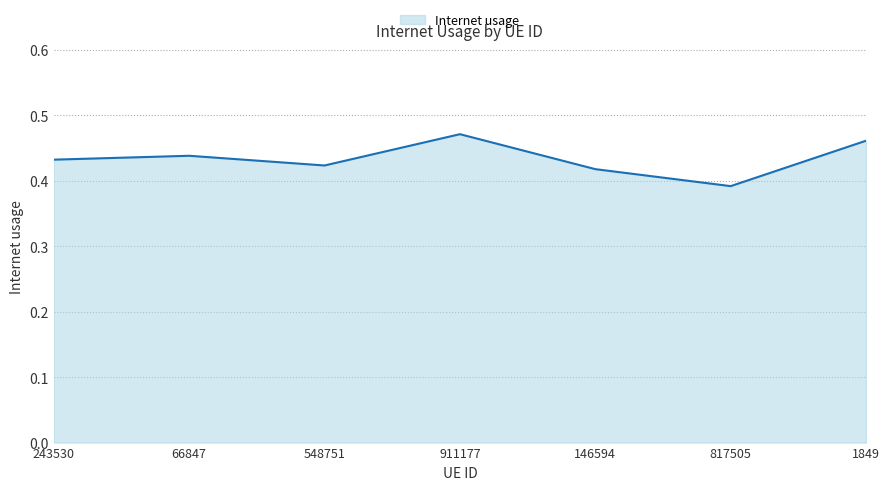

What position from the right is 66847?

6